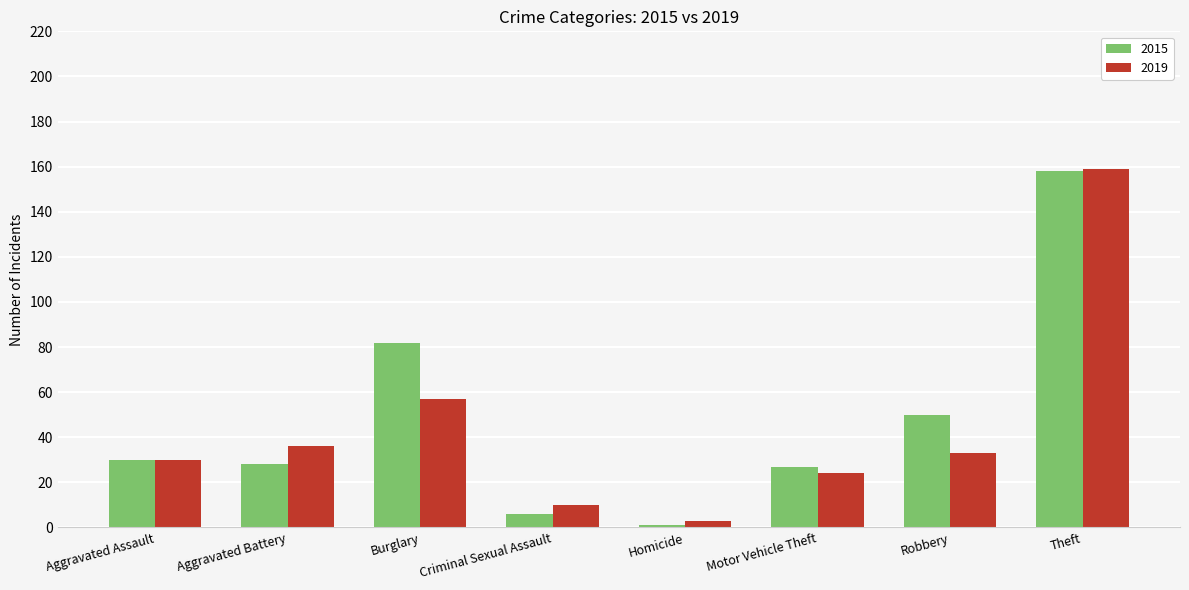

Which category has the highest value in the 2015 series?

Theft